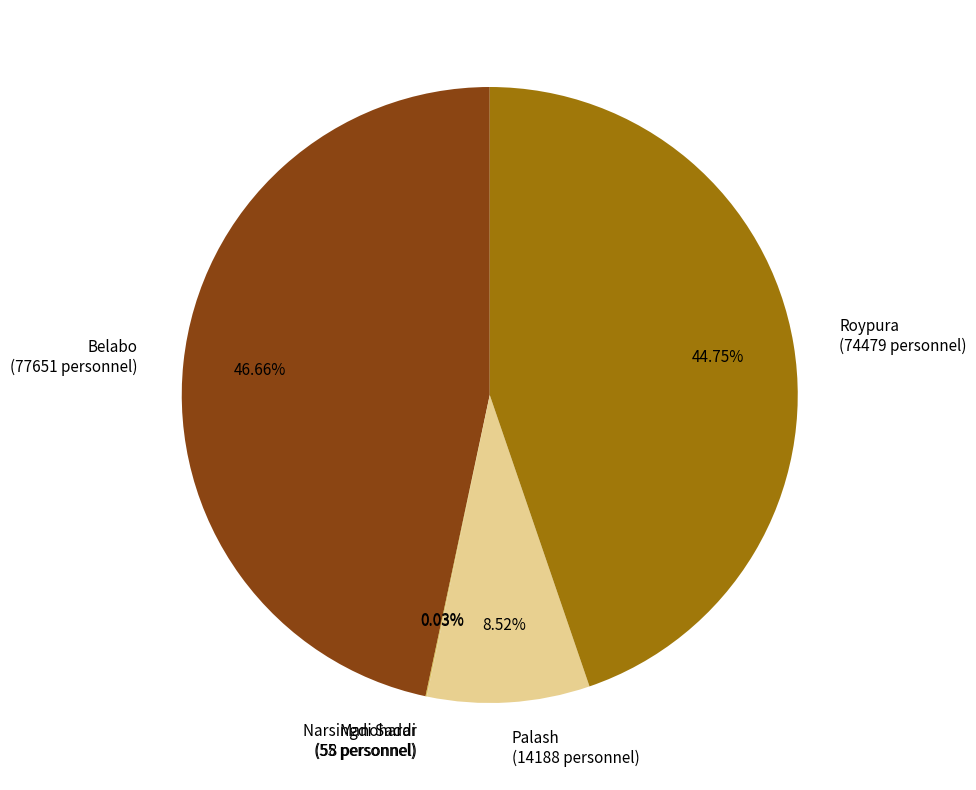

Does any single category account for the majority?

No